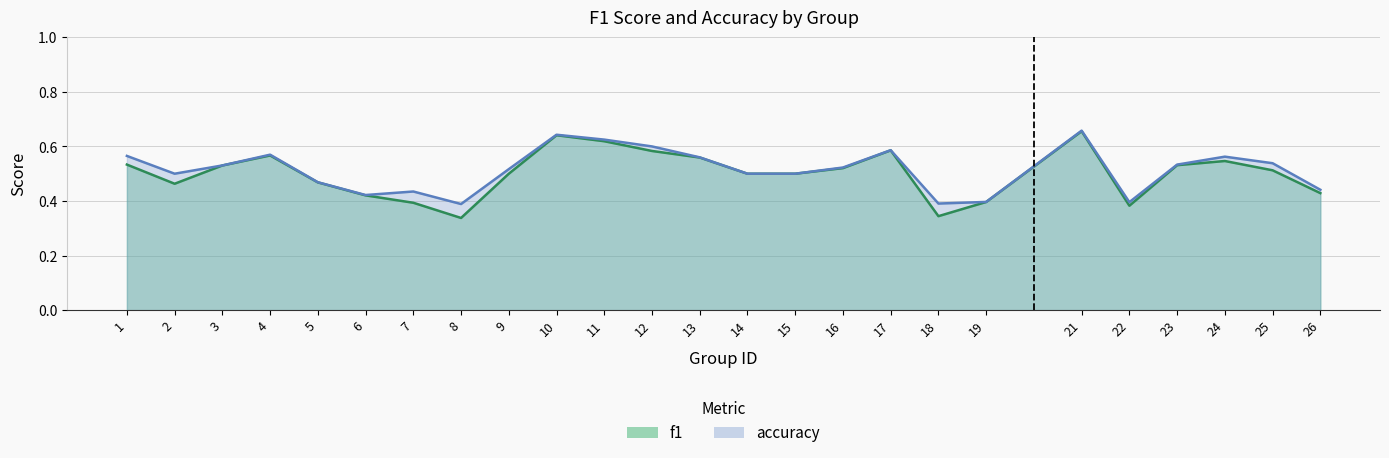

Rank the series by their average value, from lowest to highest.

f1, accuracy